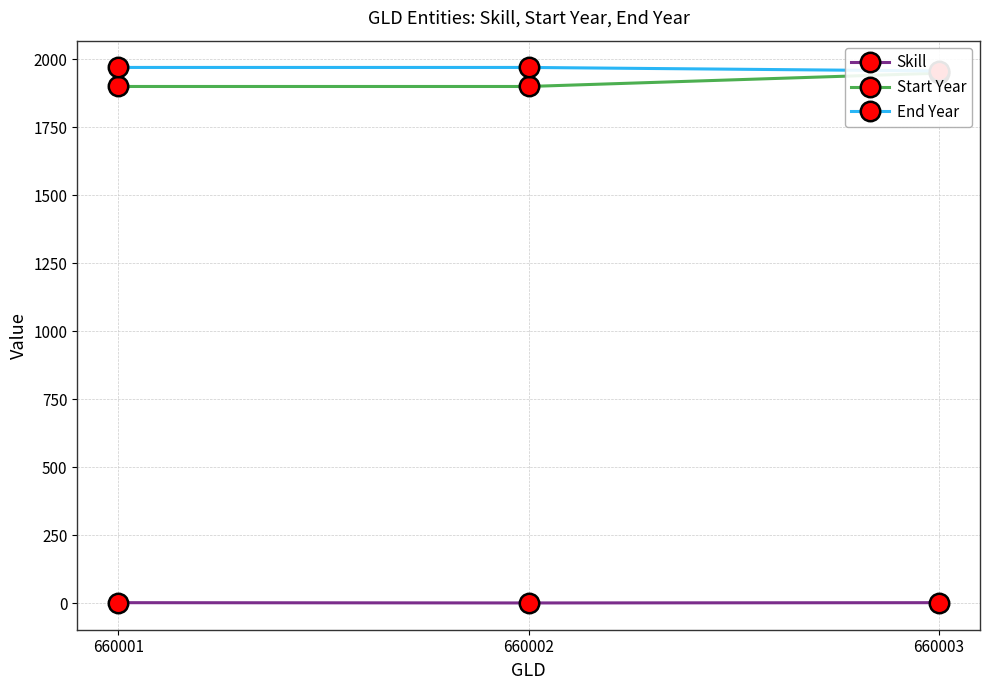

Reading right to left, list all the values displayed in this chart.

Skill: 2	1	2
Start Year: 1949	1900	1900
End Year: 1957	1970	1970